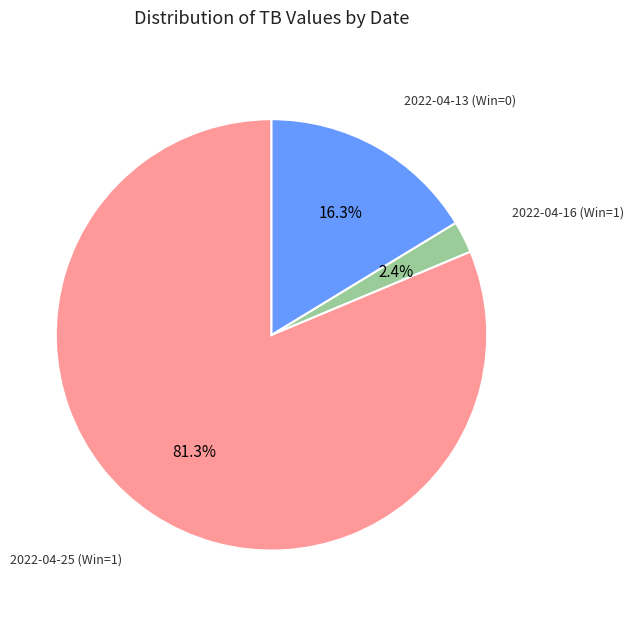

Which has a higher value, 2022-04-25 (Win=1) or 2022-04-16 (Win=1)?

2022-04-25 (Win=1)